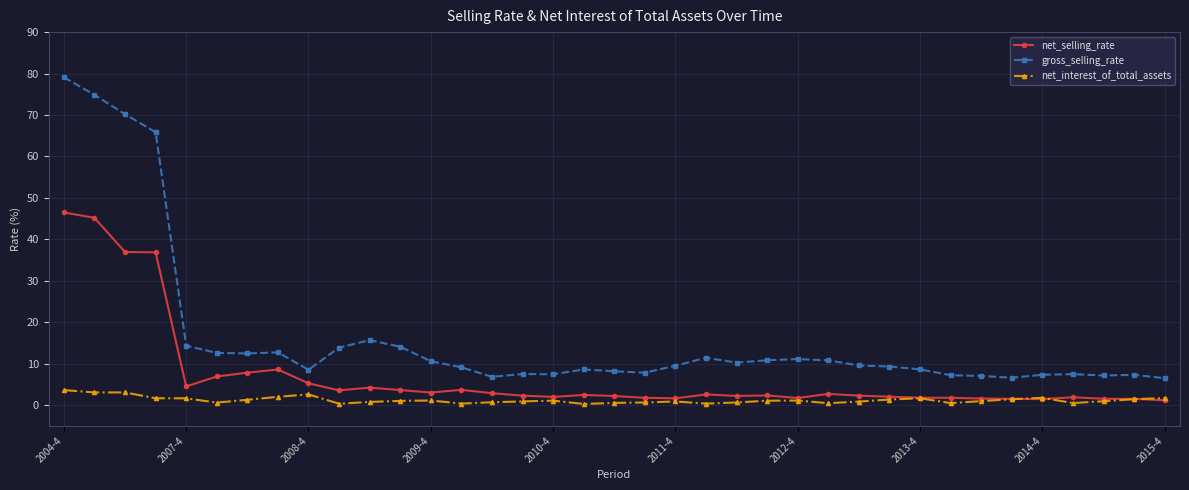

How many distinct data groups are displayed?

3